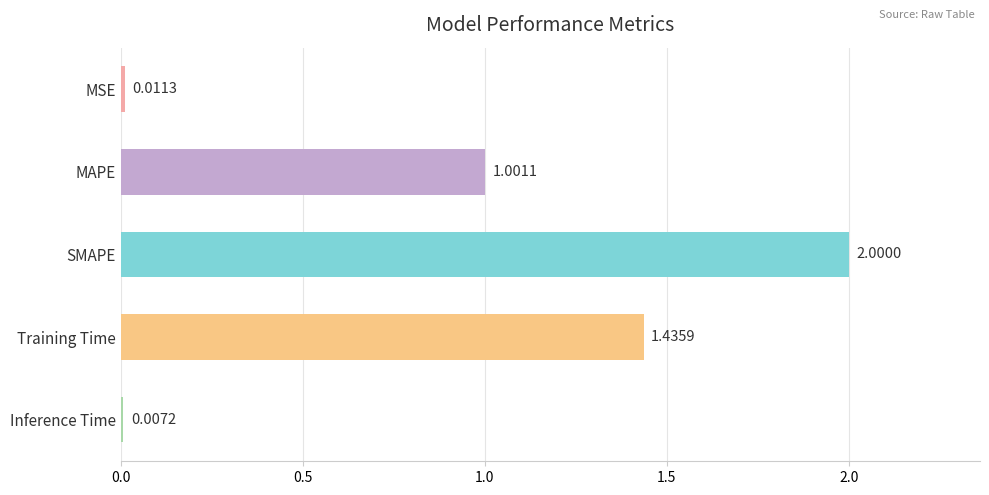

List the labels in order of value, smallest first.

Inference Time, MSE, MAPE, Training Time, SMAPE